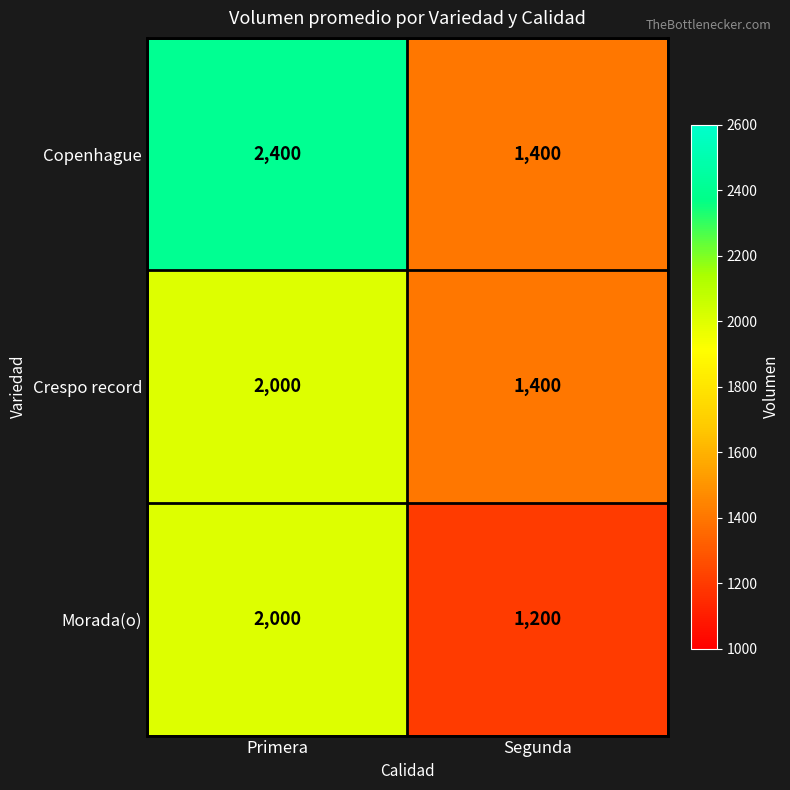

Is it true that Crespo record equals 1400 at Segunda?

True